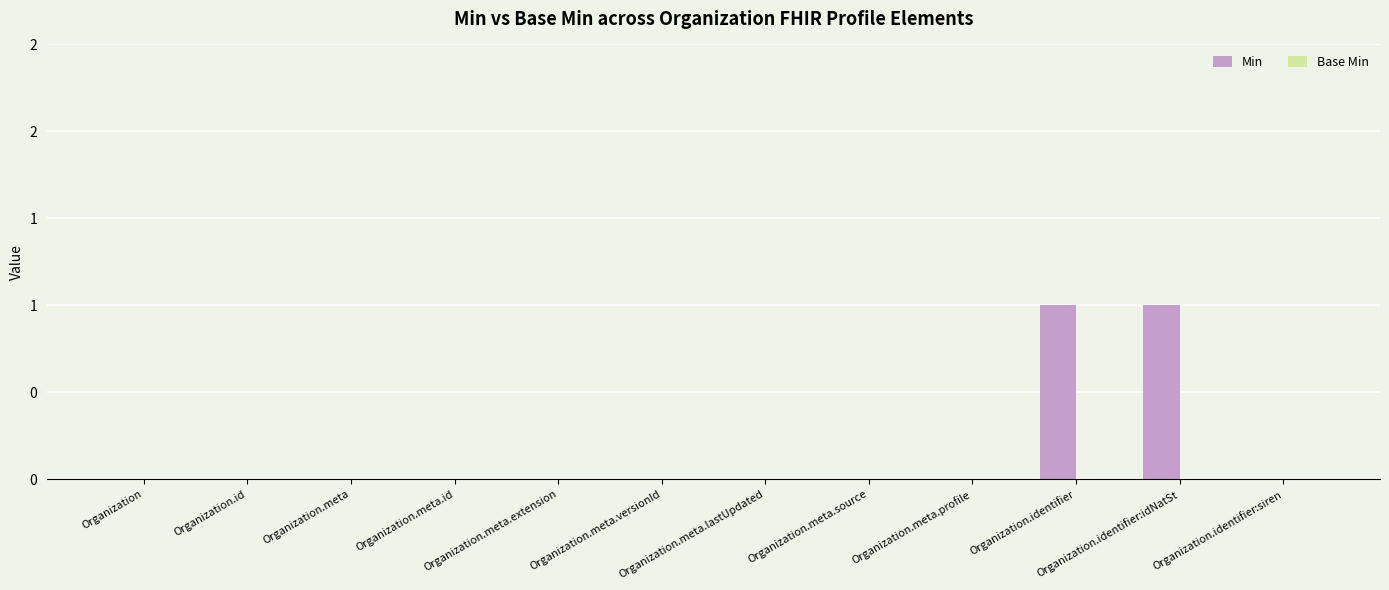

Are the bars horizontal?

No